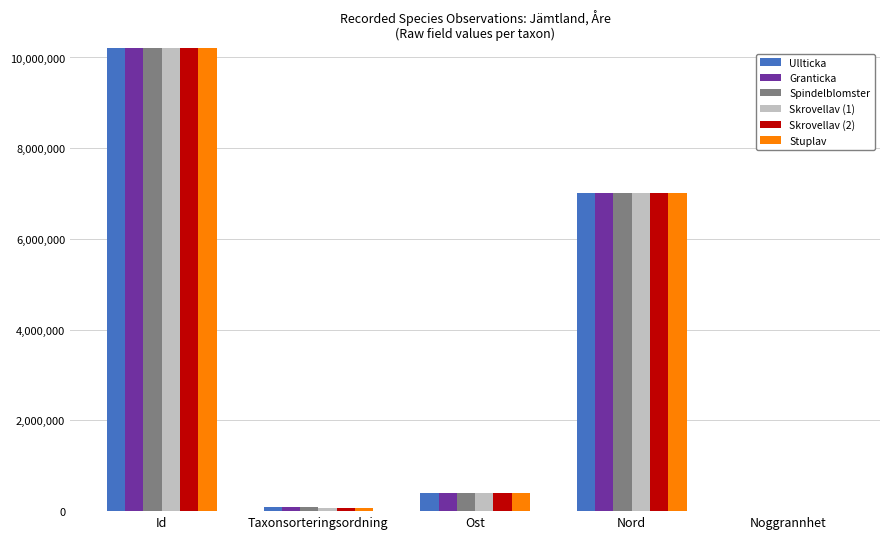

What position from the right is Id?

5